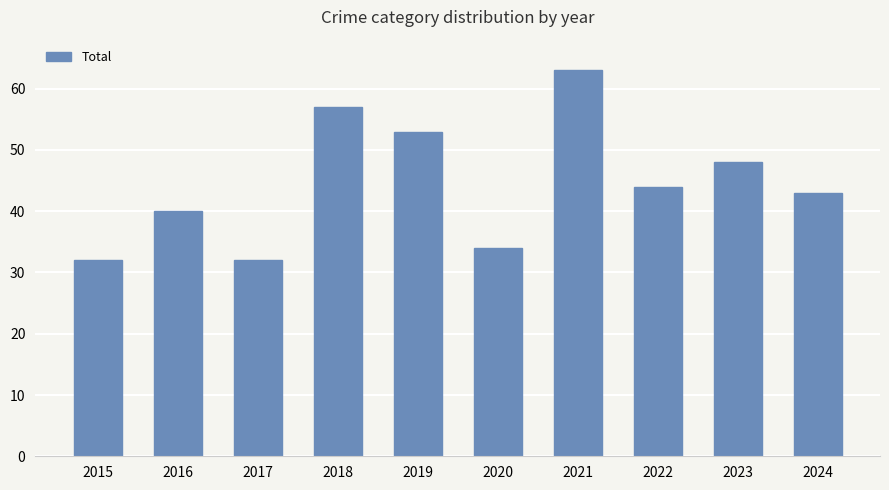

What is the change in value from 2018 to 2020?

-23